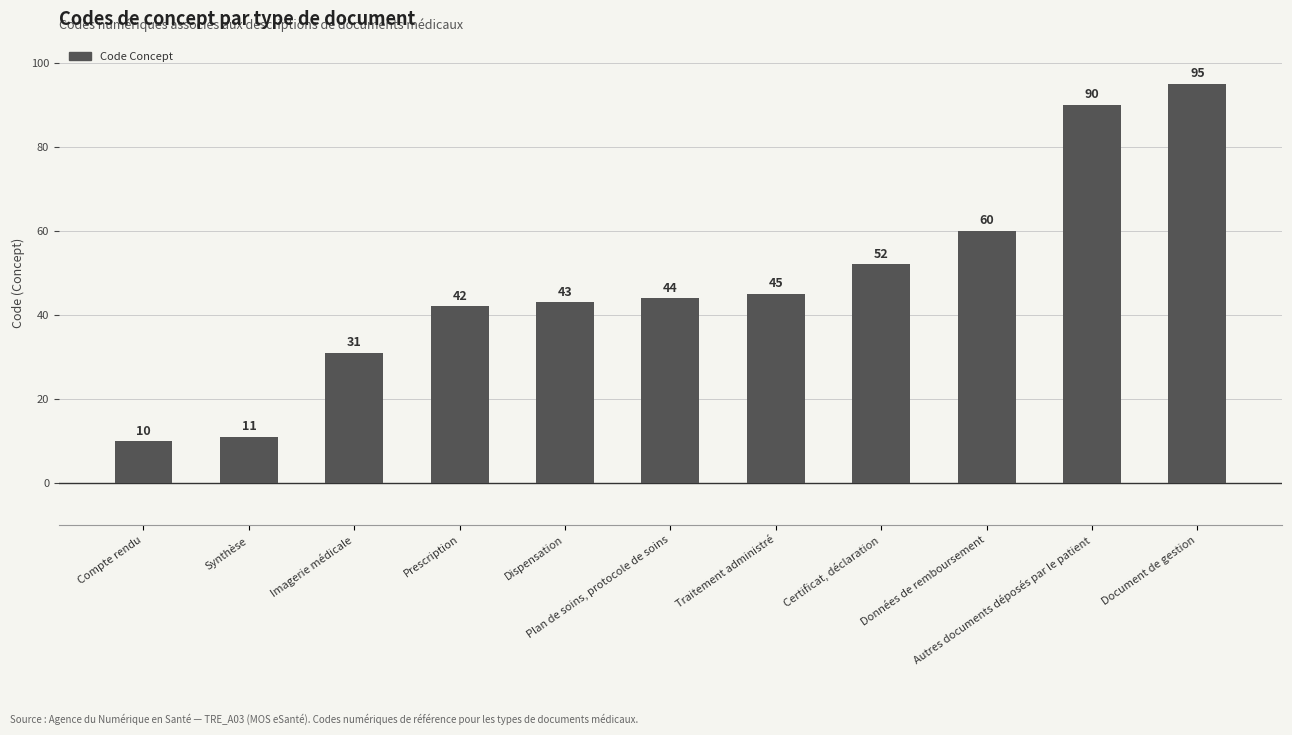

Reading right to left, transcribe all the data shown in this chart.

Document de gestion=95	Autres documents déposés par le patient=90	Données de remboursement=60	Certificat, déclaration=52	Traitement administré=45	Plan de soins, protocole de soins=44	Dispensation=43	Prescription=42	Imagerie médicale=31	Synthèse=11	Compte rendu=10